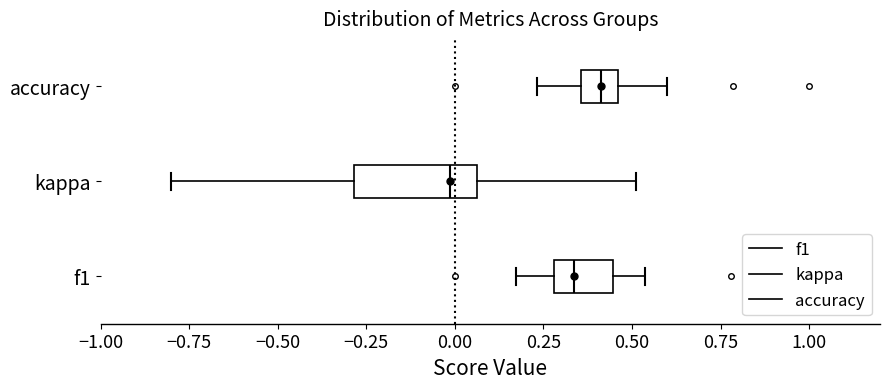

Reading bottom to top, transcribe this box plot: for each box, give where its median line is, the range the box spans, and where its two whiskers end, as read against the x-axis. The values are not printed on the chart, so give them approximately, as read against the axis.

f1: median 0.35, box 0.30 to 0.45, whiskers 0.15 to 0.55
kappa: median 0.00, box -0.30 to 0.05, whiskers -0.80 to 0.50
accuracy: median 0.40, box 0.35 to 0.45, whiskers 0.25 to 0.60